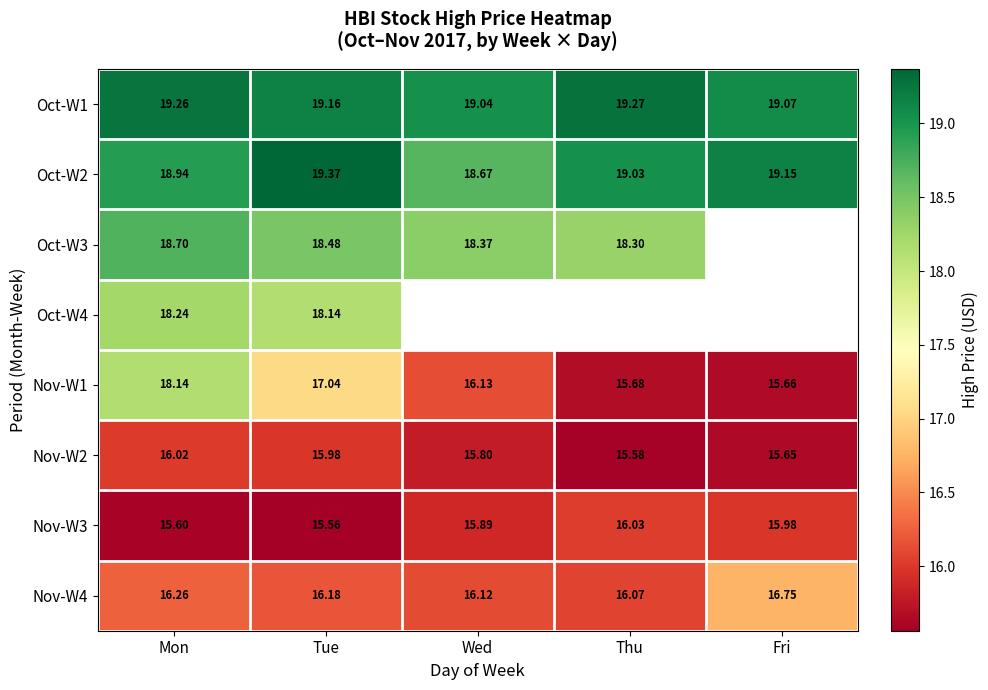

What is the minimum value for Oct-W2?

18.7